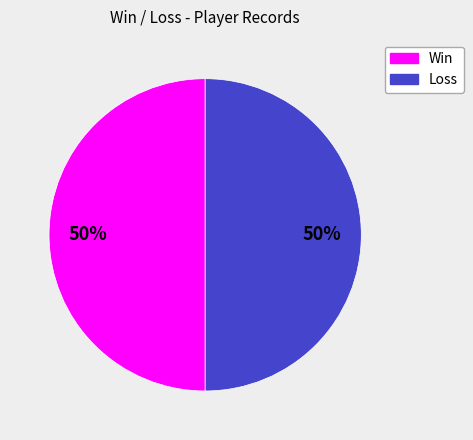

How many slices are in this pie chart?

2